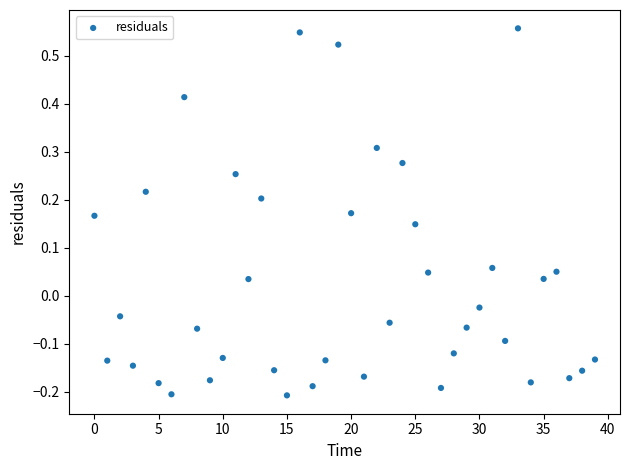

What is the range of Y values (max minus min)?

0.8